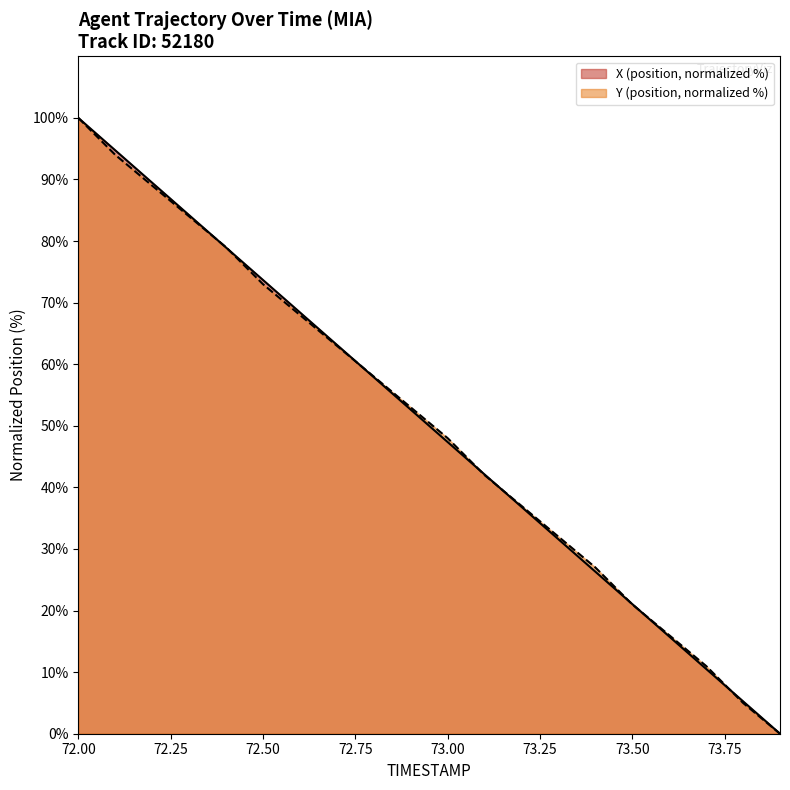

Which series changed the most between 73.5 and 73.8?

Y (position)